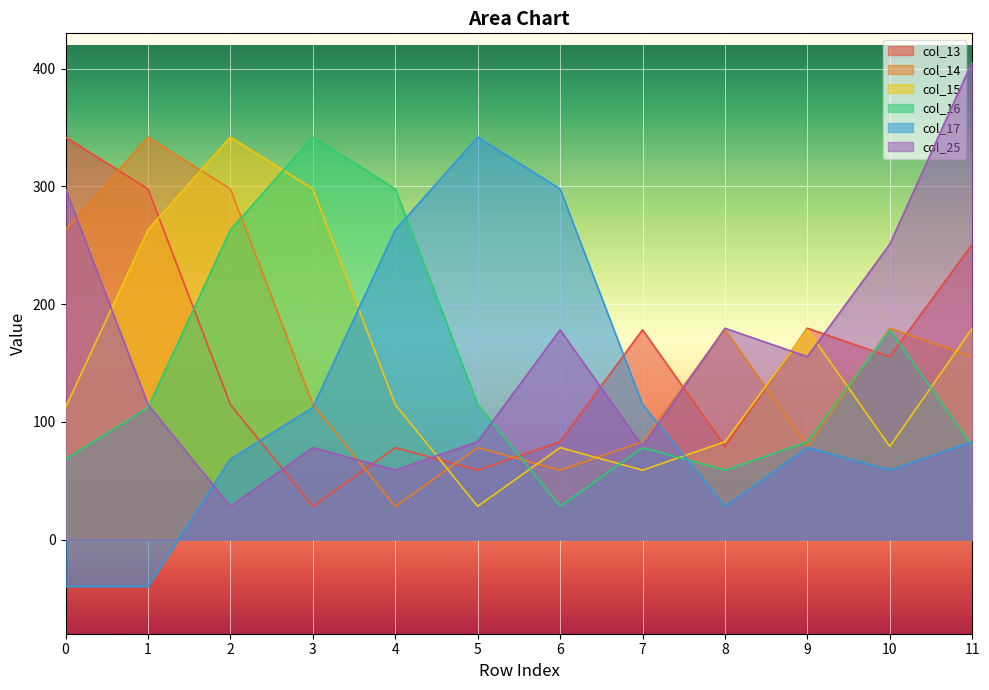

How many values in col_17 are above zero?

10